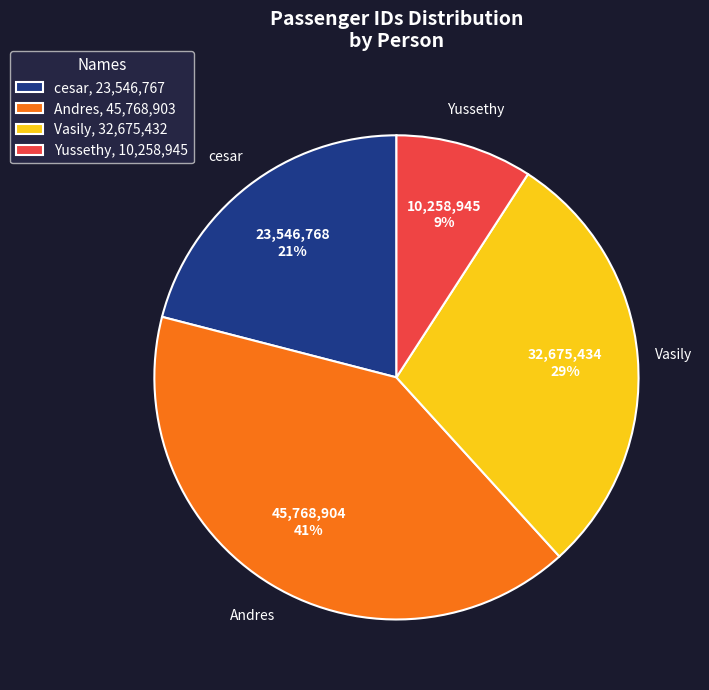

Is there a majority slice in this chart?

No